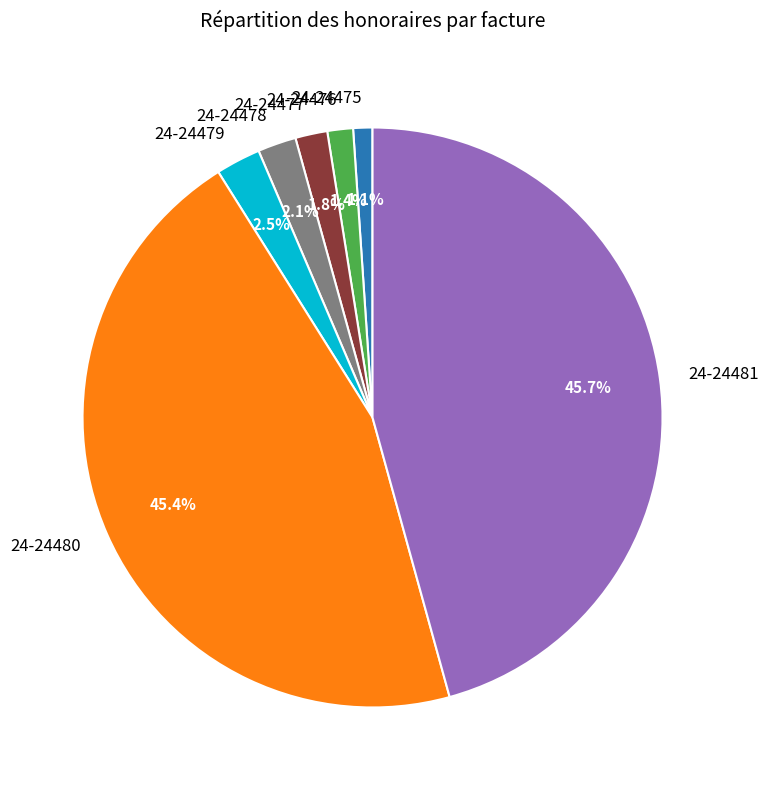

Combined, what portion of the pie is 24-24480 and 24-24481?

91.1%